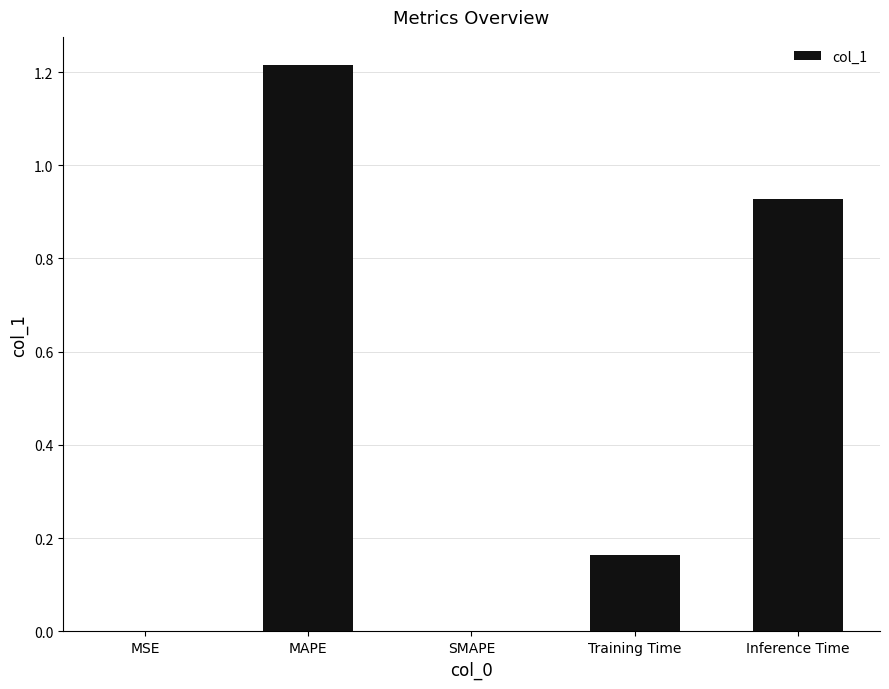

How many series are shown in this chart?

1